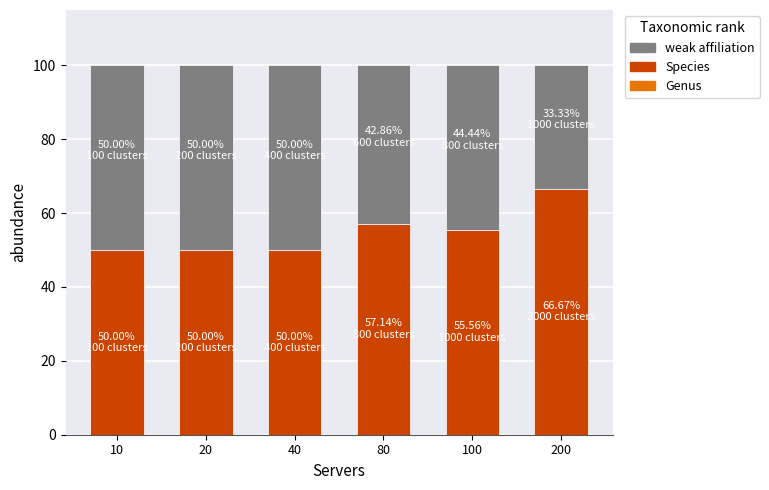

Reading left to right, what are the values for Species?

50.0	50.0	50.0	57.1	55.6	66.7